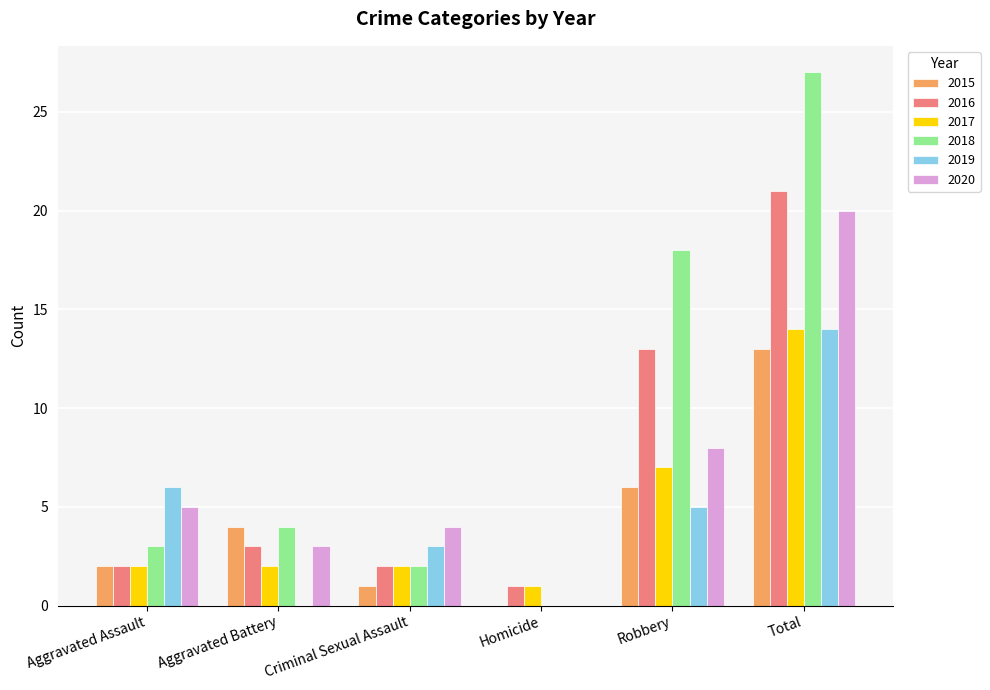

Is it true that 2017 equals 3 at Aggravated Assault?

False